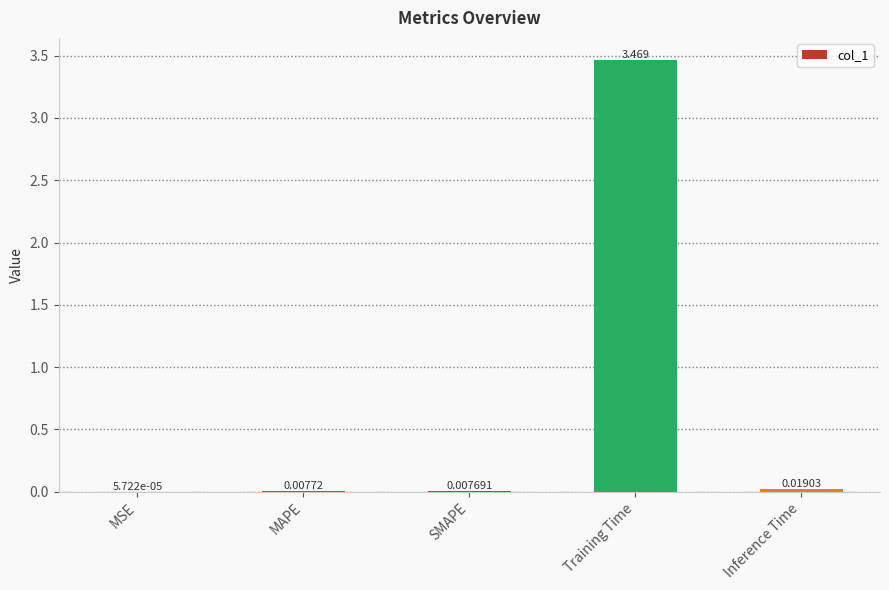

Where is the data nearest to the value 1?

Inference Time